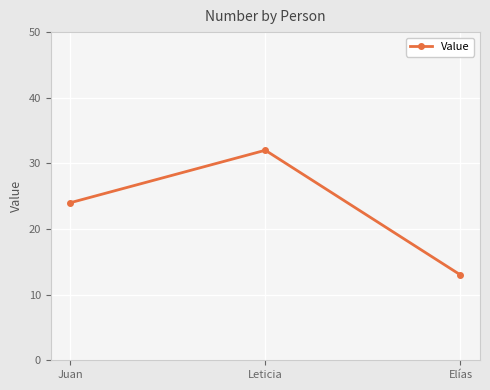

What is the label of the 2nd point from the left?

Leticia